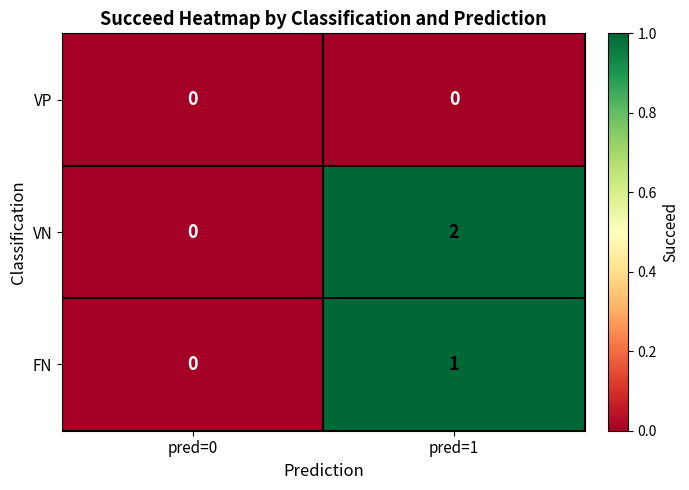

At how many categories does at least one series exceed 1?

1